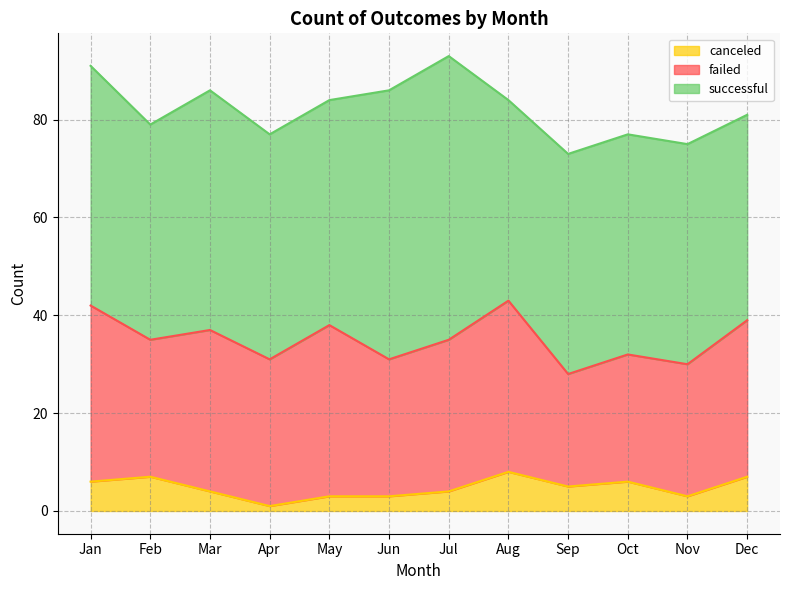

Where is the first local minimum for failed?

Feb